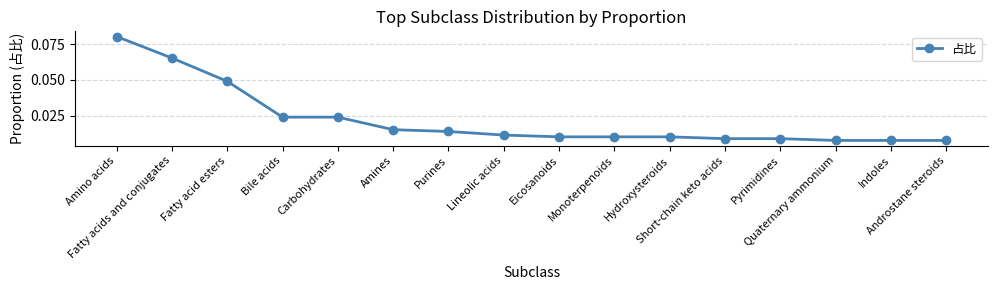

How many values are between 0 and 1?

16